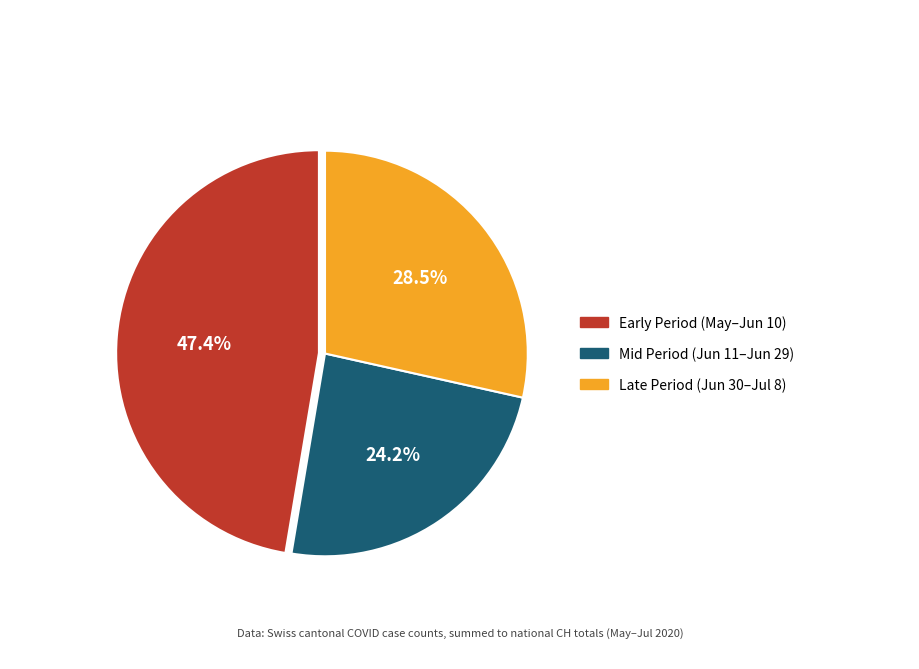

Does any single category account for the majority?

No